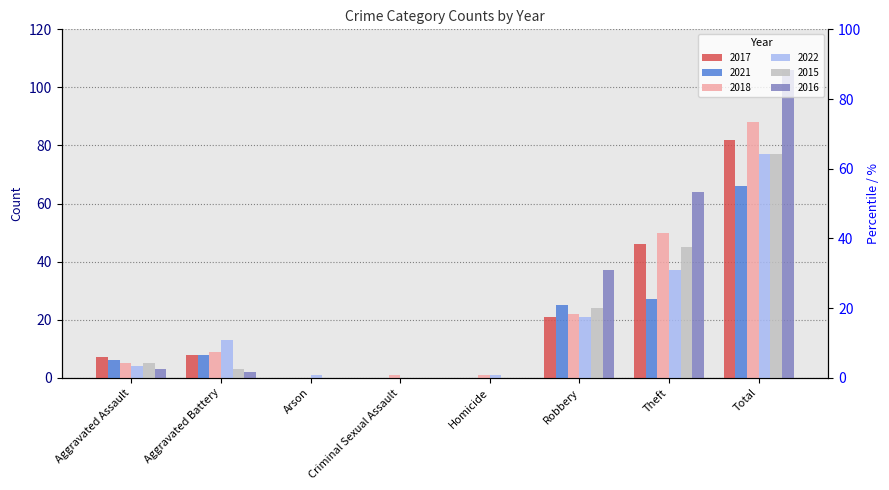

What is the sum of the 2018 values at Arson and Homicide?

1